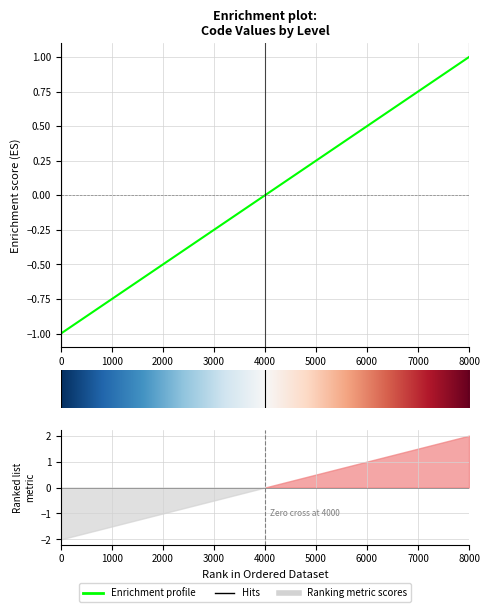

What is the value of the 2nd point from the left?

1